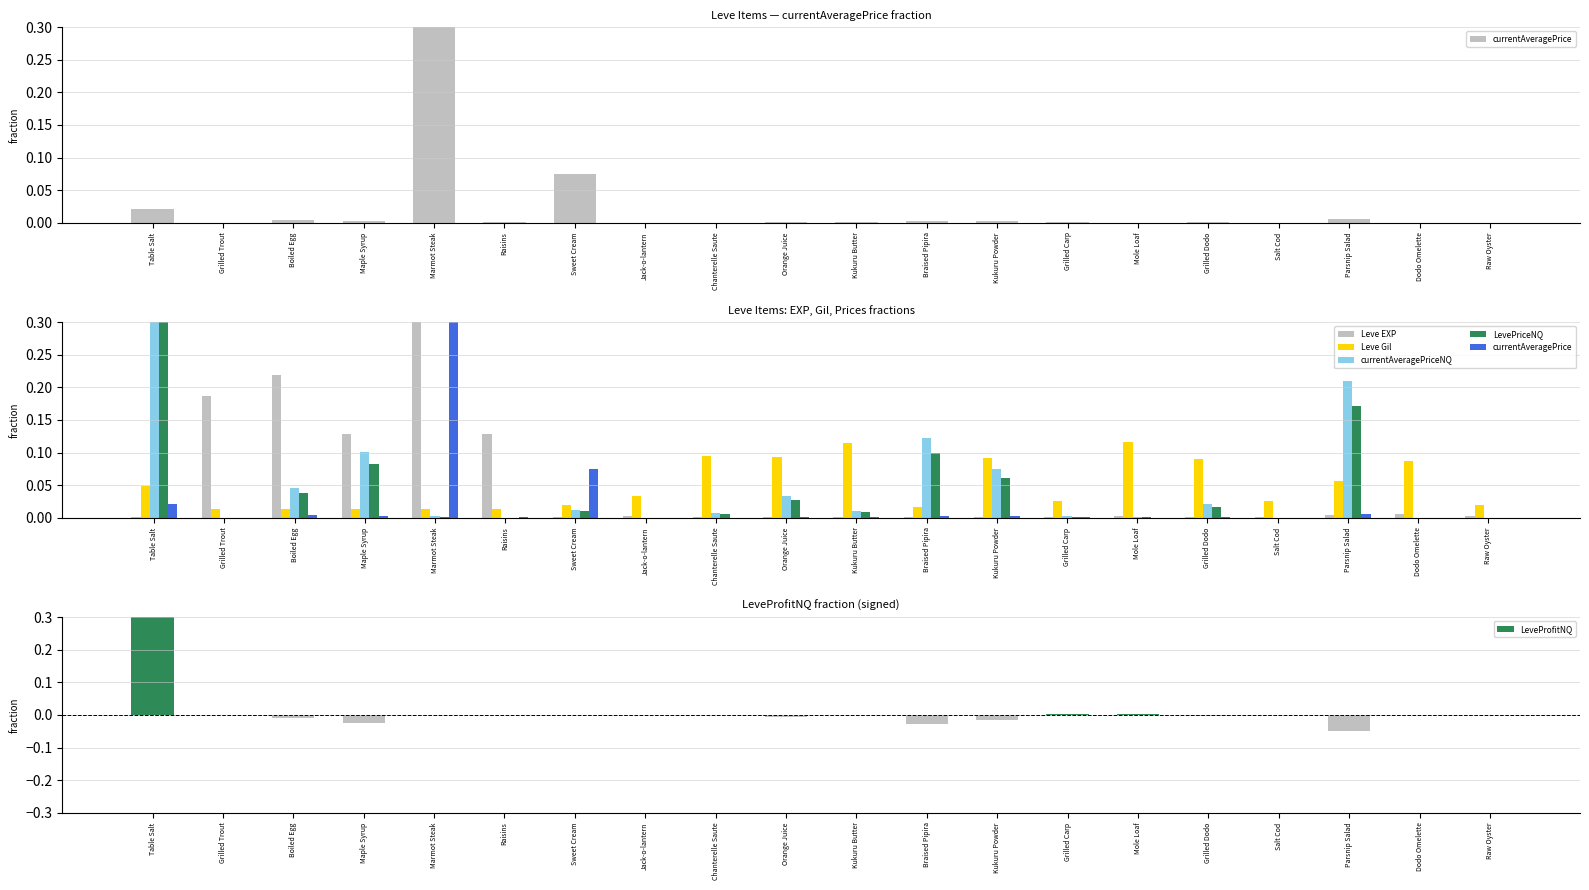

Is the value of currentAveragePriceNQ at Sweet Cream greater than the value of currentAveragePrice at Parsnip Salad?

Yes